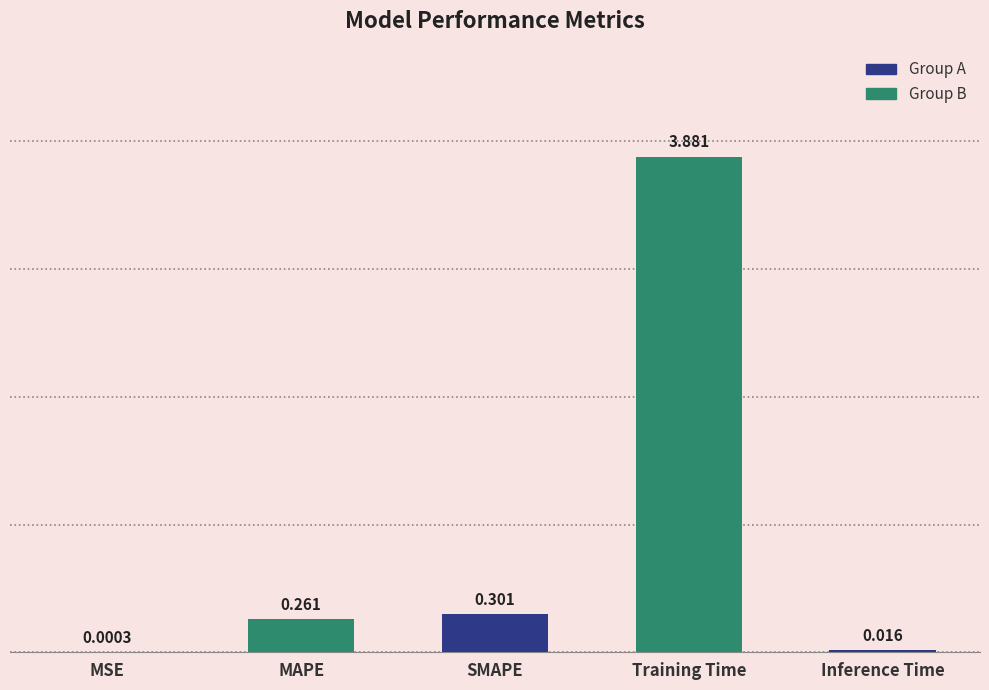

Which label corresponds to the largest value in the chart?

Training Time